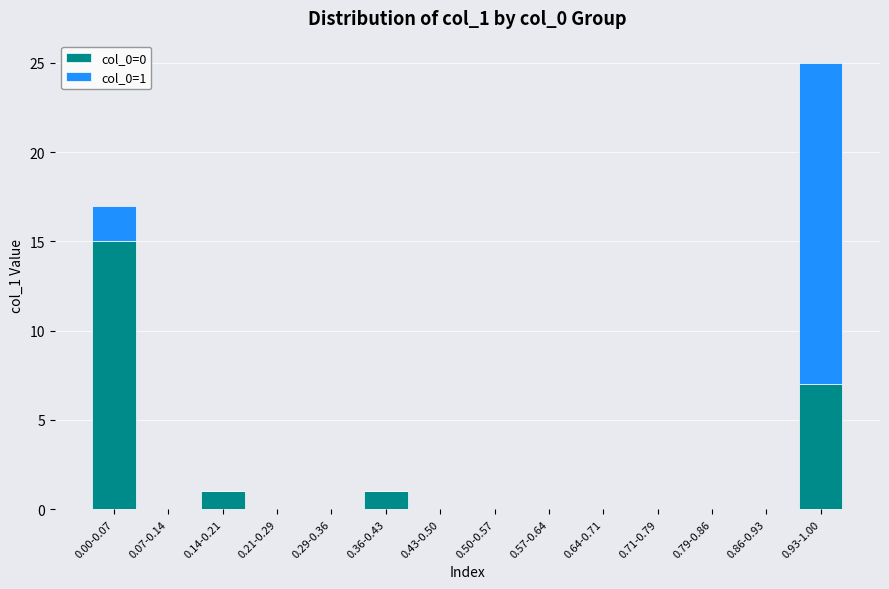

At which label does col_0=0 reach its peak?

0.00-0.07